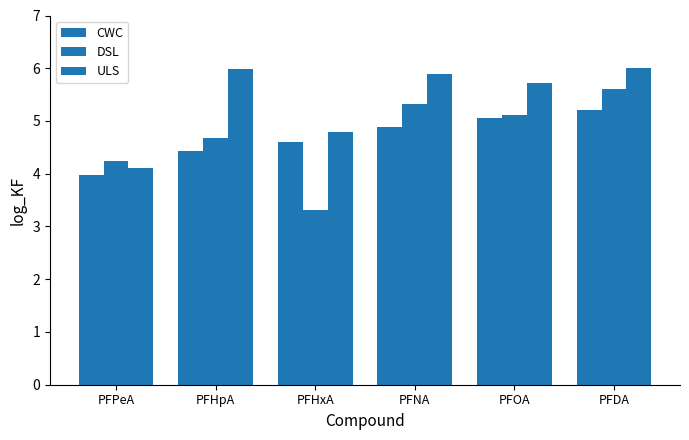

List the labels in order of ULS value, smallest first.

PFPeA, PFHxA, PFOA, PFNA, PFHpA, PFDA